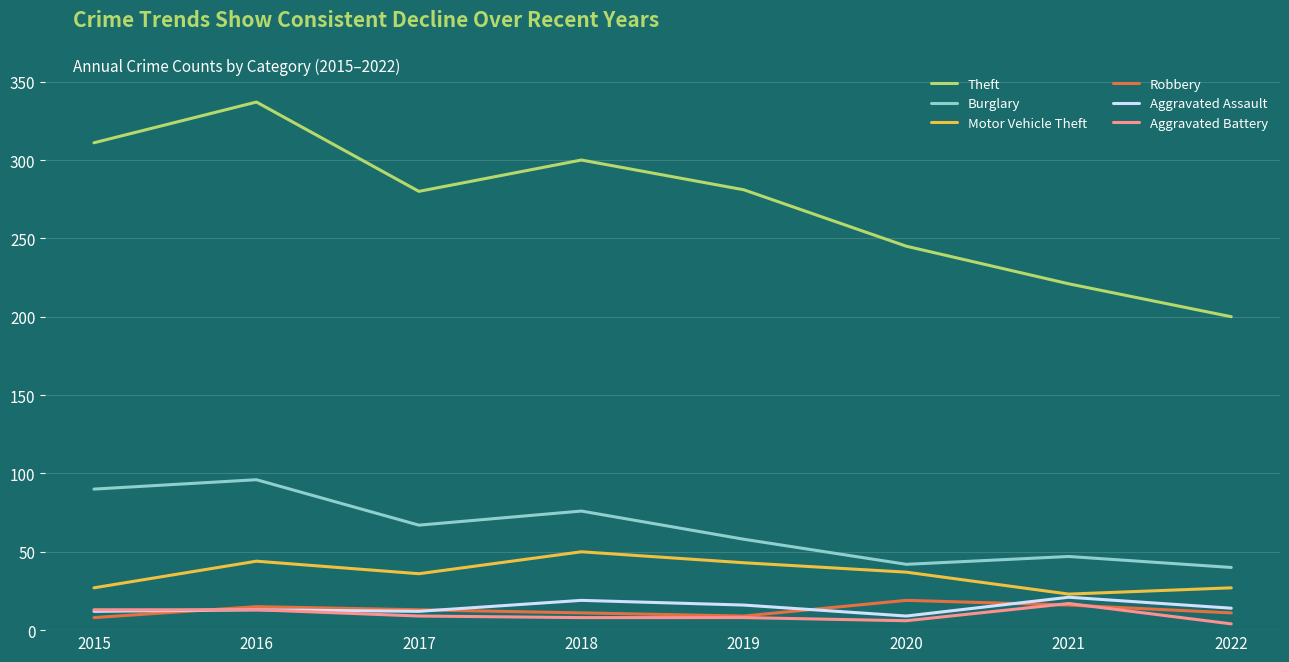

The Aggravated Assault series shows 16 at 2019. True or false?

True